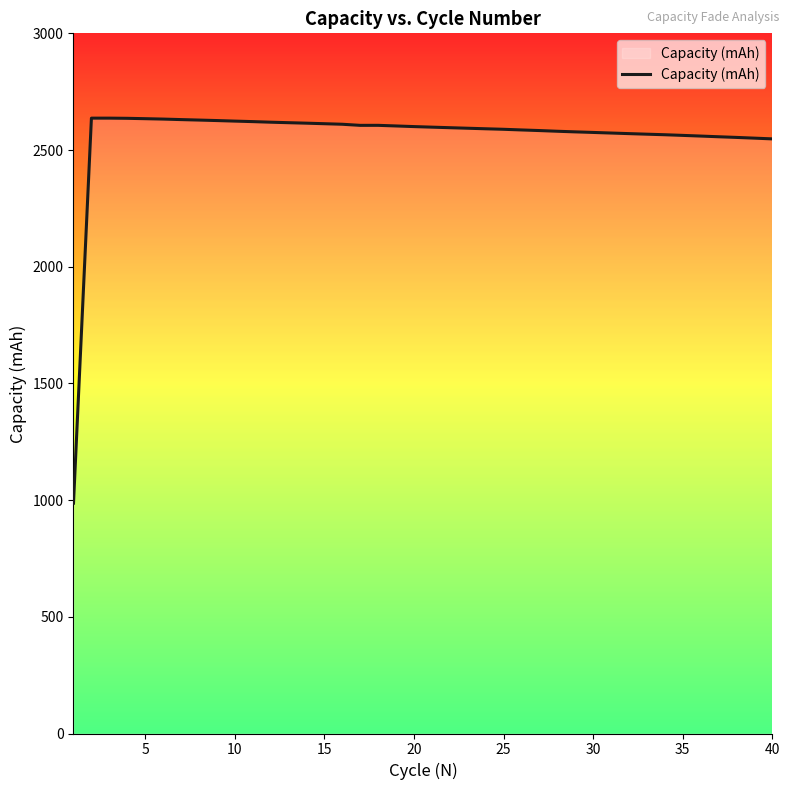

What is the maximum value shown in the chart?

2636.6